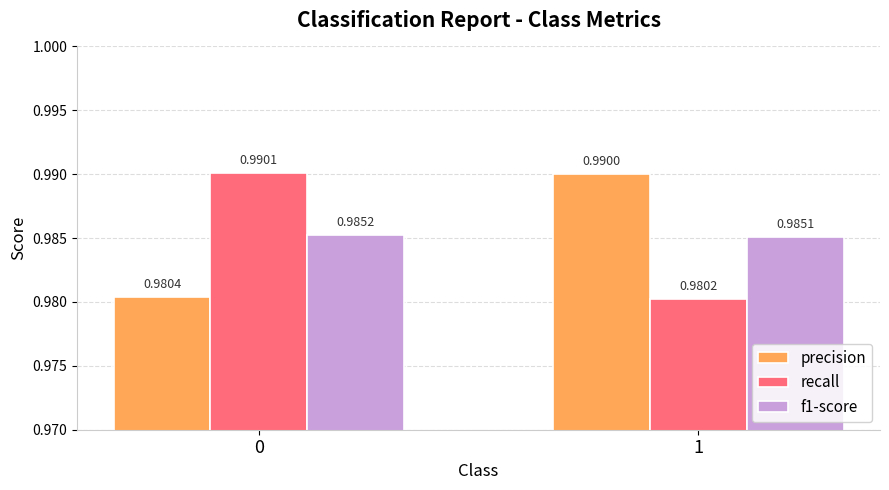

Which series changed the most between 0 and 1?

recall